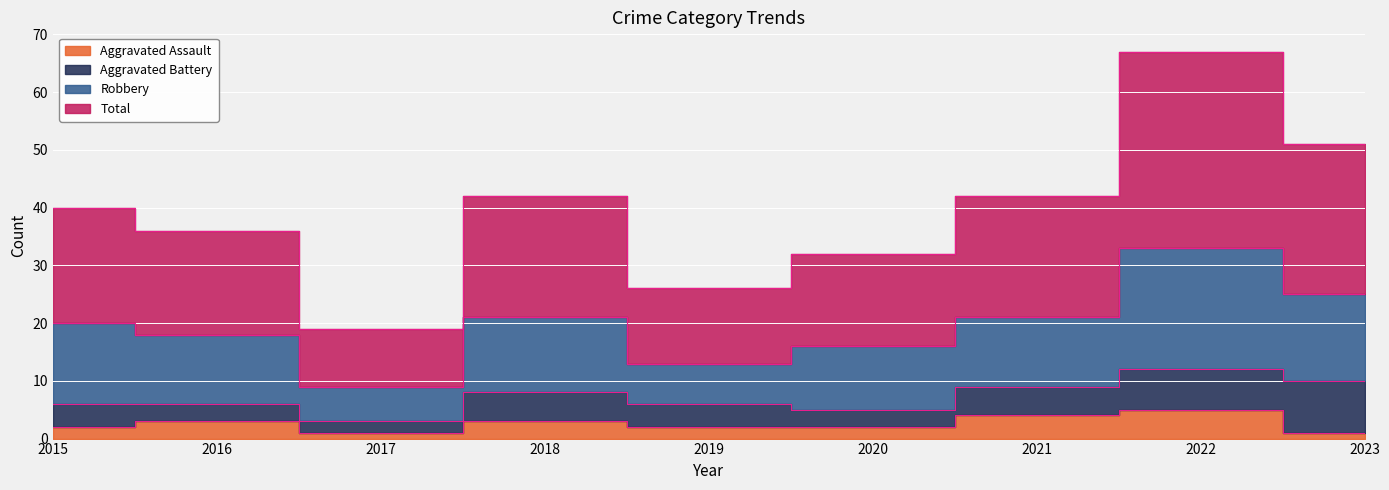

Where is Aggravated Assault nearest to the value 3?

2016